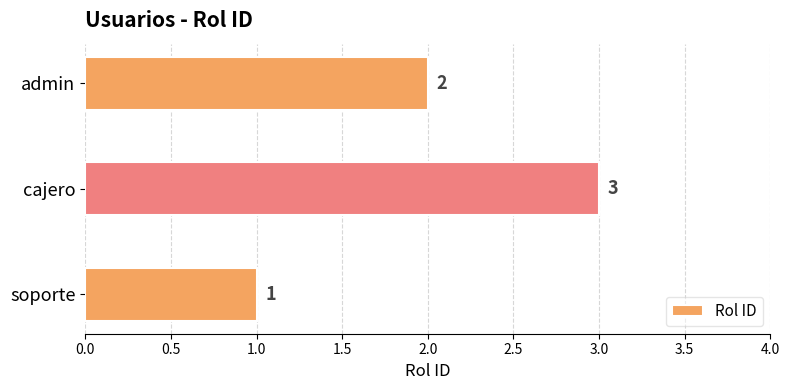

List the labels in order of value, smallest first.

soporte, admin, cajero